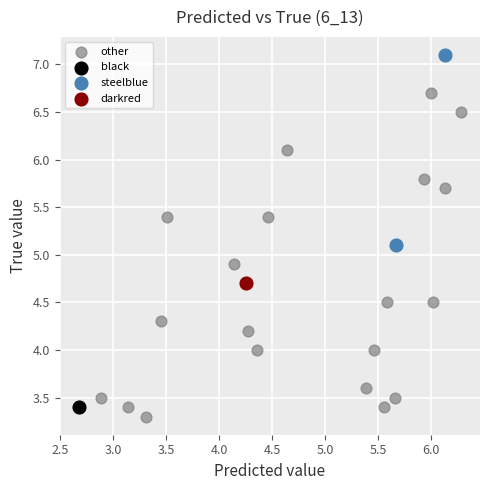

Which series reaches the maximum Y coordinate?

steelblue